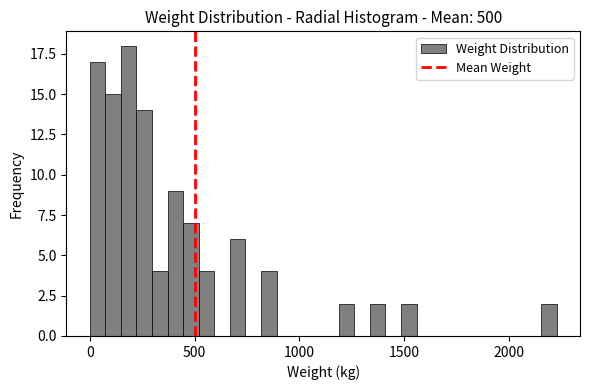

Read against the x-axis, roughly where is the centre of the tallest bar?

200